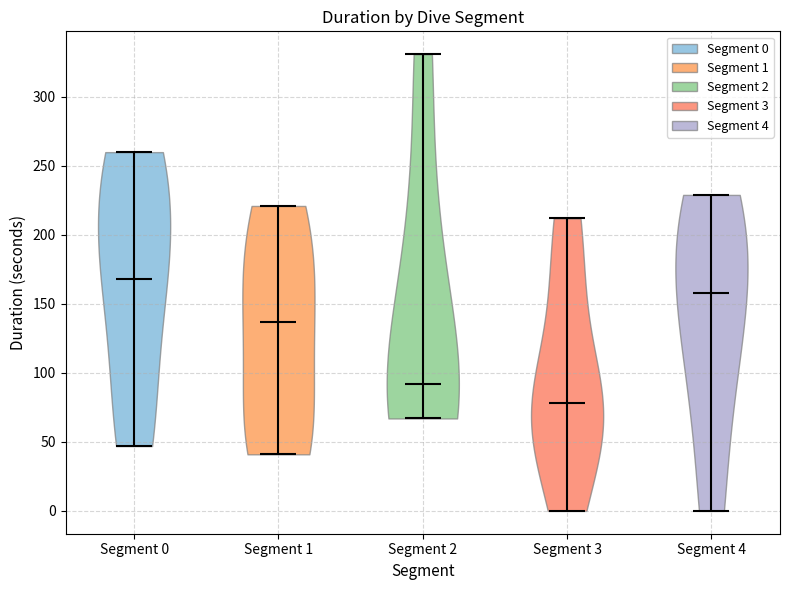

Reading left to right, read every violin against the y-axis: where its median line is, and the lowest and highest points it reaches. The values are not printed on the chart, so give them approximately, as read against the axis.

Segment 0: median line 170, lowest point 45, highest point 260
Segment 1: median line 135, lowest point 40, highest point 220
Segment 2: median line 90, lowest point 65, highest point 330
Segment 3: median line 80, lowest point 0, highest point 210
Segment 4: median line 160, lowest point 0, highest point 230